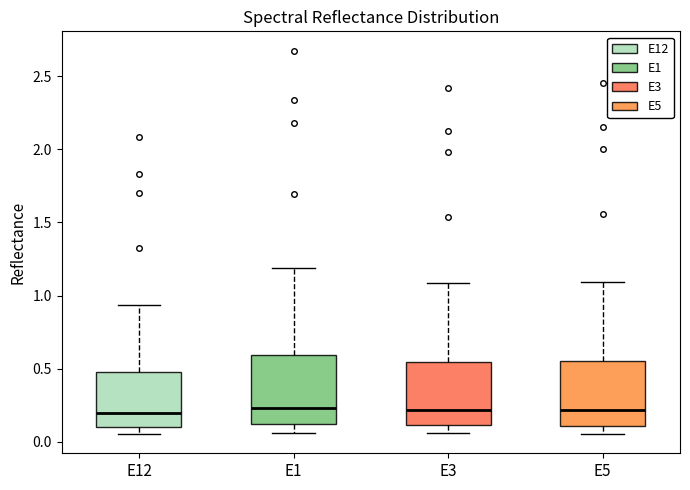

Reading left to right, read every box against the y-axis: the position of its median line, the range the box covers, and the ends of its whiskers. The values are not printed on the chart, so give them approximately, as read against the axis.

E12: median 0.20, box 0.10 to 0.50, whiskers 0.05 to 0.95
E1: median 0.25, box 0.10 to 0.60, whiskers 0.05 to 1.20
E3: median 0.20, box 0.10 to 0.55, whiskers 0.05 to 1.10
E5: median 0.20, box 0.10 to 0.55, whiskers 0.05 to 1.10